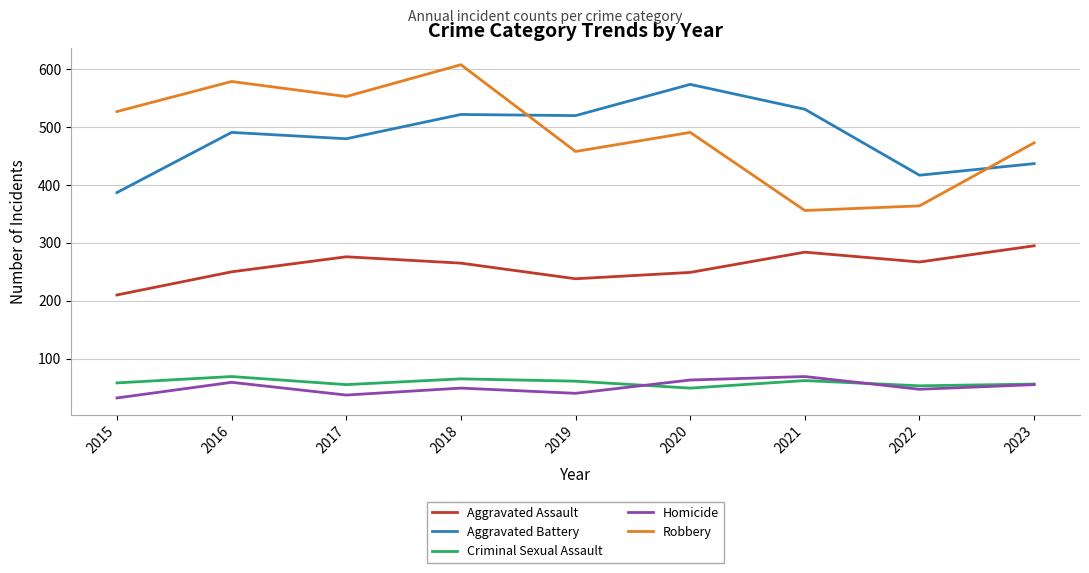

True or false: Homicide and Robbery intersect in this chart.

False